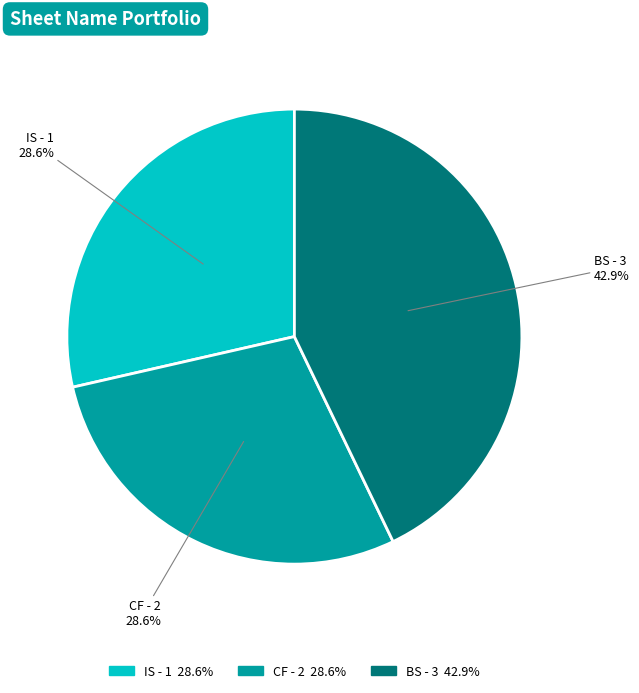

How many slices are in this pie chart?

3